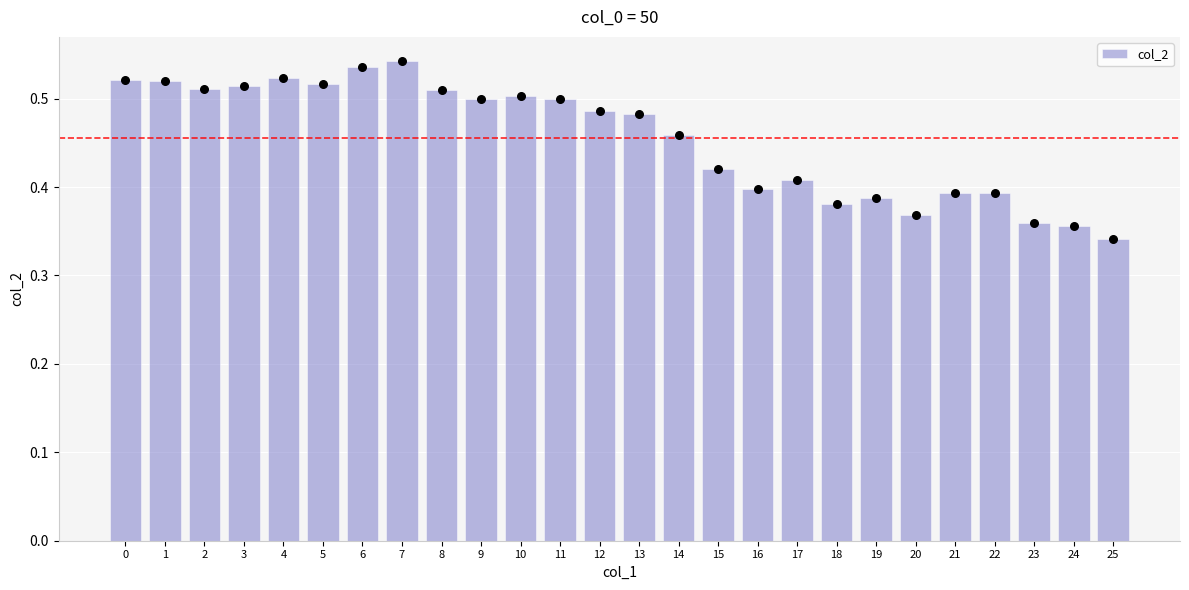

What is the change in value from 13 to 24?

-0.1